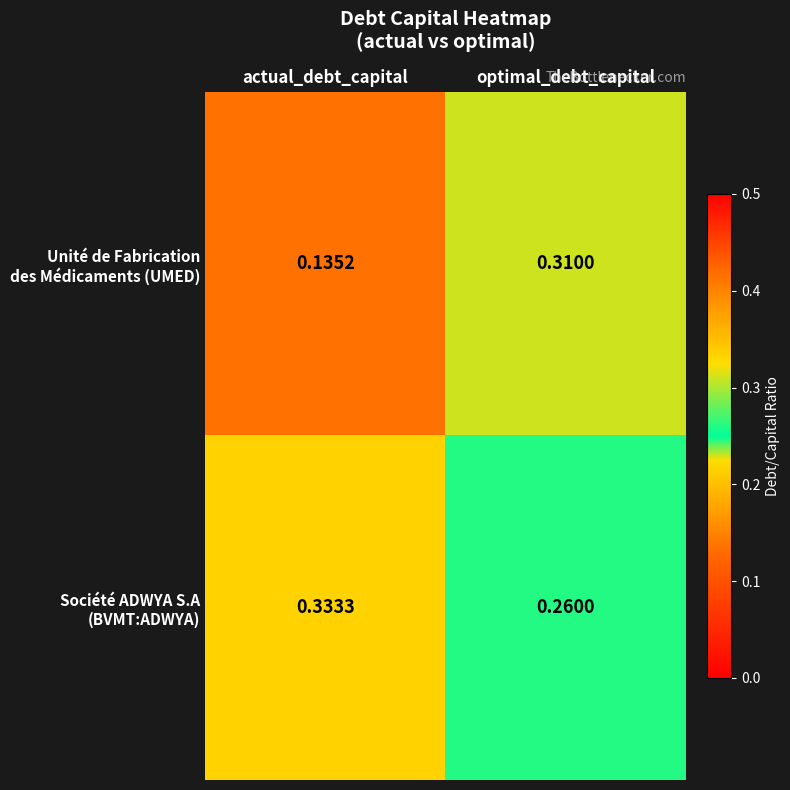

What is the spread (max minus min) of values at actual_debt_capital?

0.2